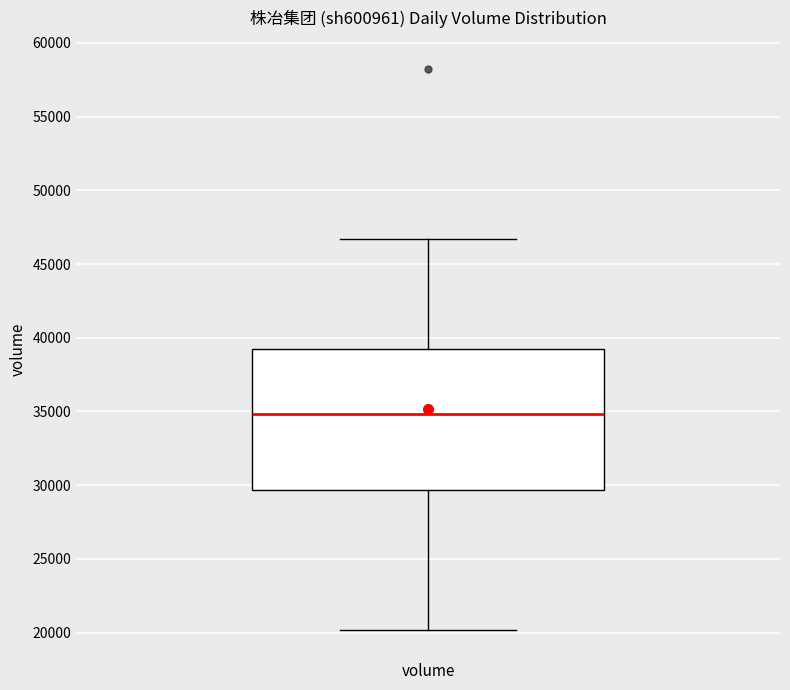

Transcribe this box plot: give where the median line is, the range the box spans, and where the two whiskers end, as read against the y-axis. The values are not printed on the chart, so give them approximately, as read against the axis.

median 35000, box 29500 to 39500, whiskers 20000 to 46500